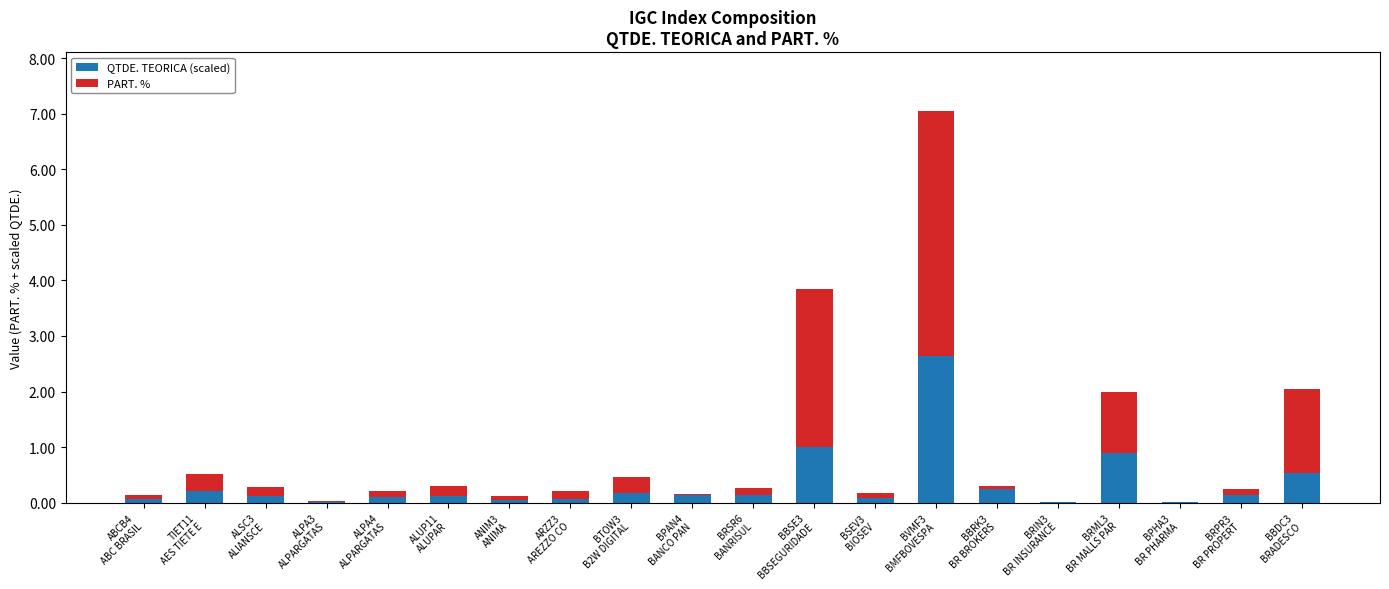

What is the maximum value for QTDE. TEORICA (scaled)?

2.6